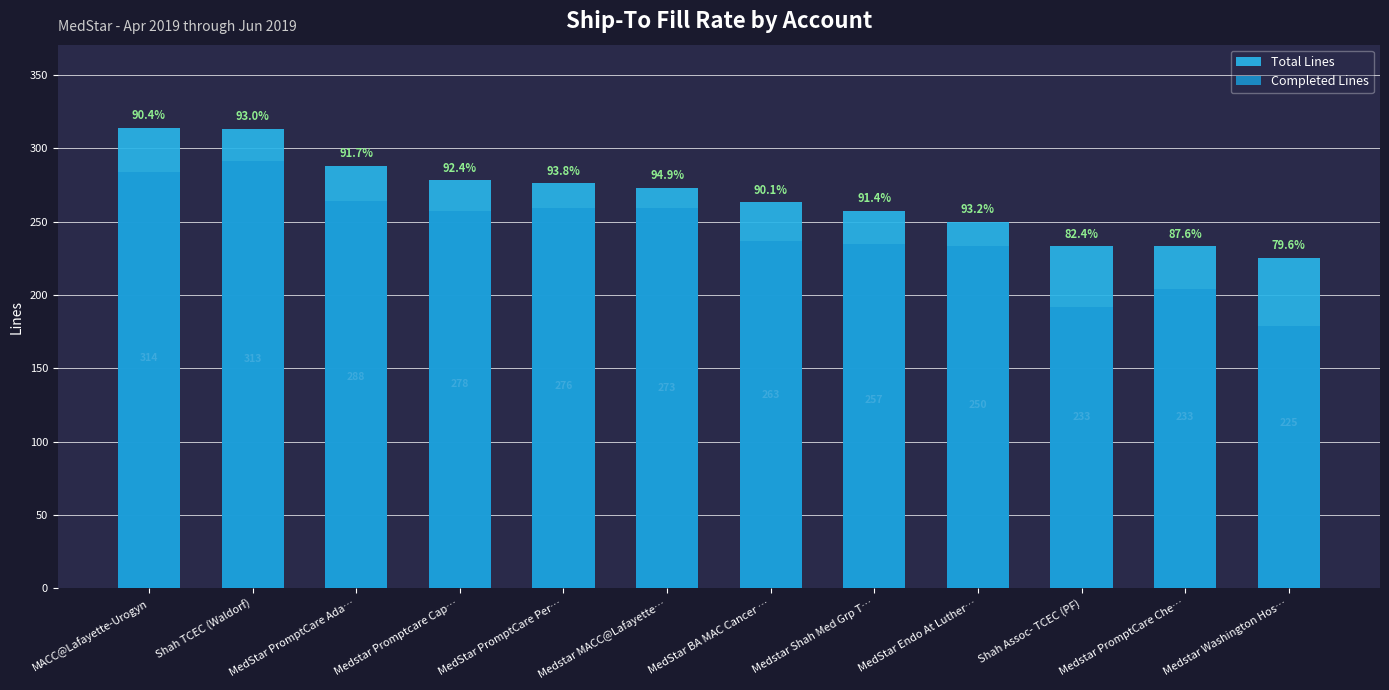

Which series has the largest range (max minus min)?

Completed Lines